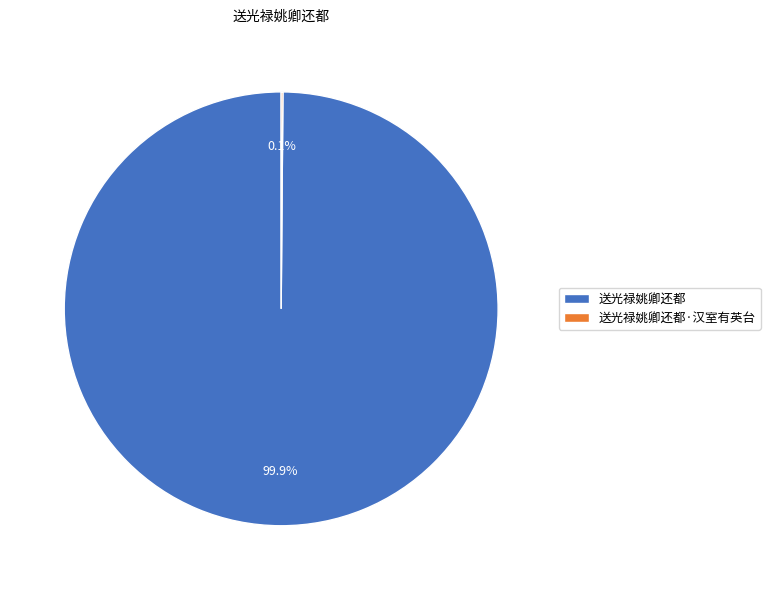

Is it true that 送光禄姚卿还都 is 100% of the pie?

True